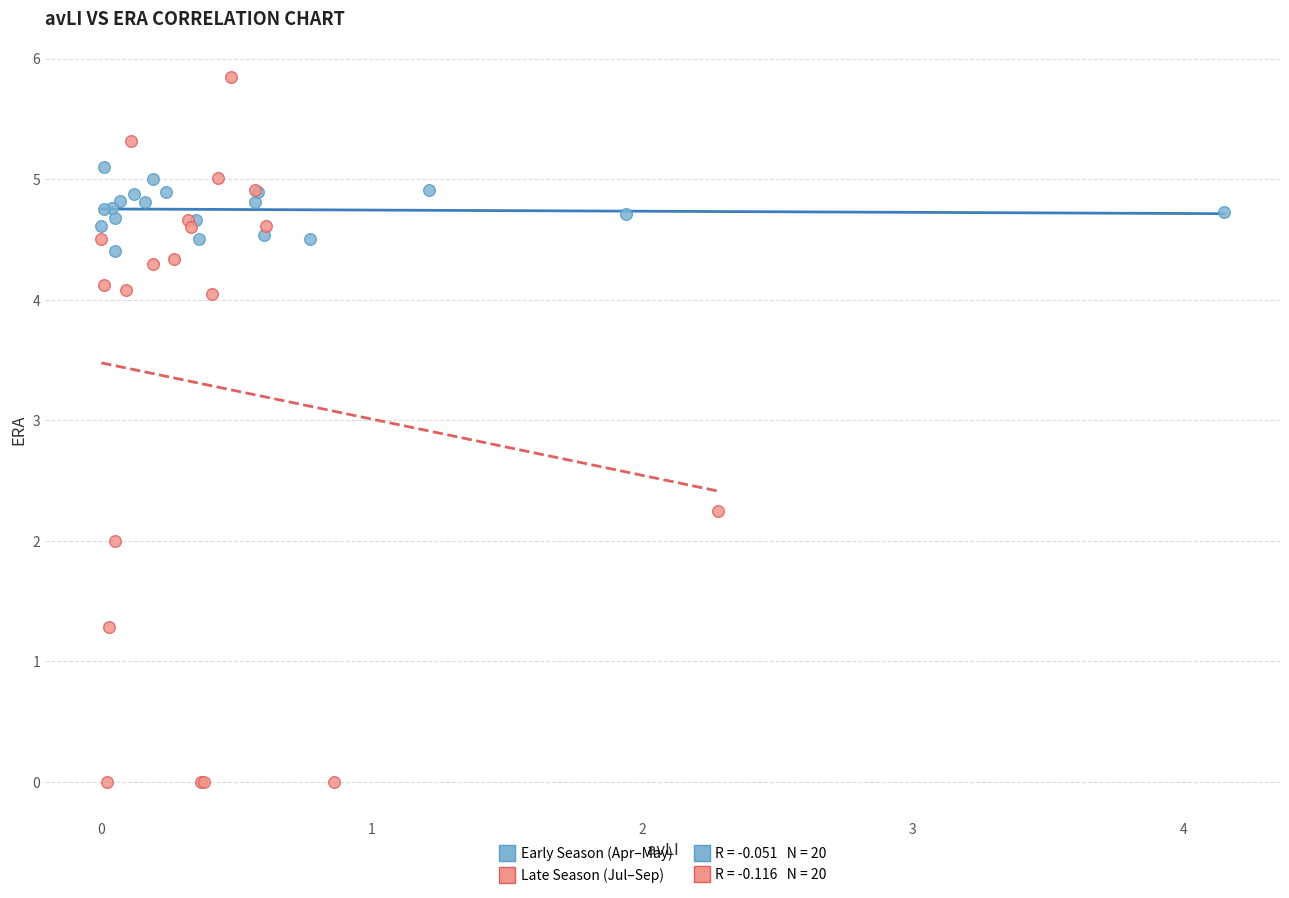

Which series reaches the maximum Y coordinate?

Late Season (Jul–Sep)